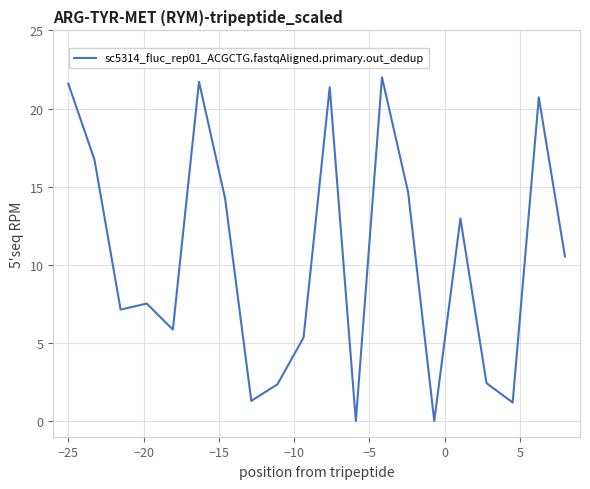

How many categories are shown in the chart?

20